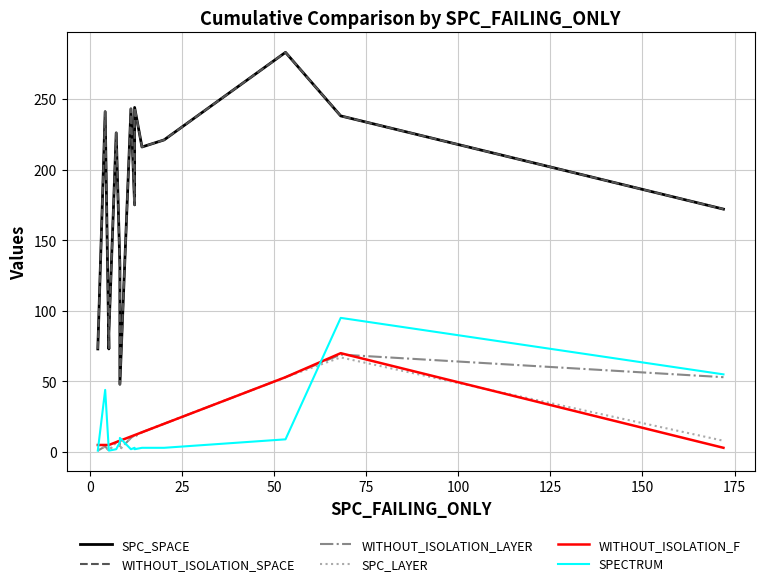

What is the value of the WITHOUT_ISOLATION_SPACE point at the 13th from the left?

283